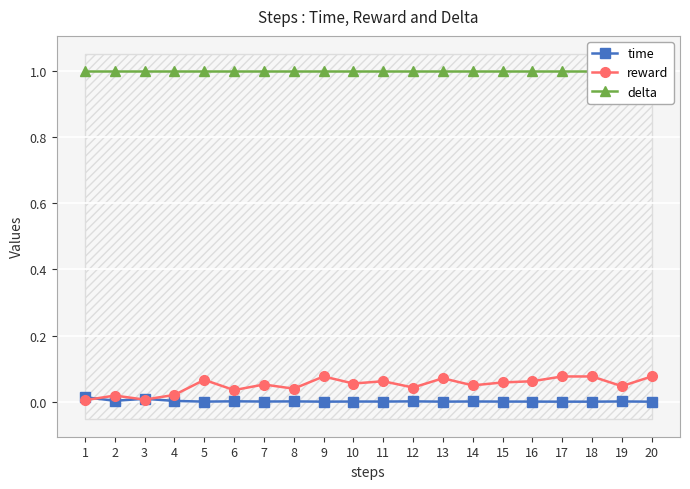

Reading left to right, extract all data points from this chart.

time: 1=0.0	2=0.0	3=0.0	4=0.0	5=0.0	6=0.0	7=0.0	8=0.0	9=0.0	10=0.0	11=0.0	12=0.0	13=0.0	14=0.0	15=0.0	16=0.0	17=0.0	18=0.0	19=0.0	20=0.0
reward: 1=0.0	2=0.0	3=0.0	4=0.0	5=0.1	6=0.0	7=0.1	8=0.0	9=0.1	10=0.1	11=0.1	12=0.0	13=0.1	14=0.1	15=0.1	16=0.1	17=0.1	18=0.1	19=0.0	20=0.1
delta: 1=1.0	2=1.0	3=1.0	4=1.0	5=1.0	6=1.0	7=1.0	8=1.0	9=1.0	10=1.0	11=1.0	12=1.0	13=1.0	14=1.0	15=1.0	16=1.0	17=1.0	18=1.0	19=1.0	20=1.0